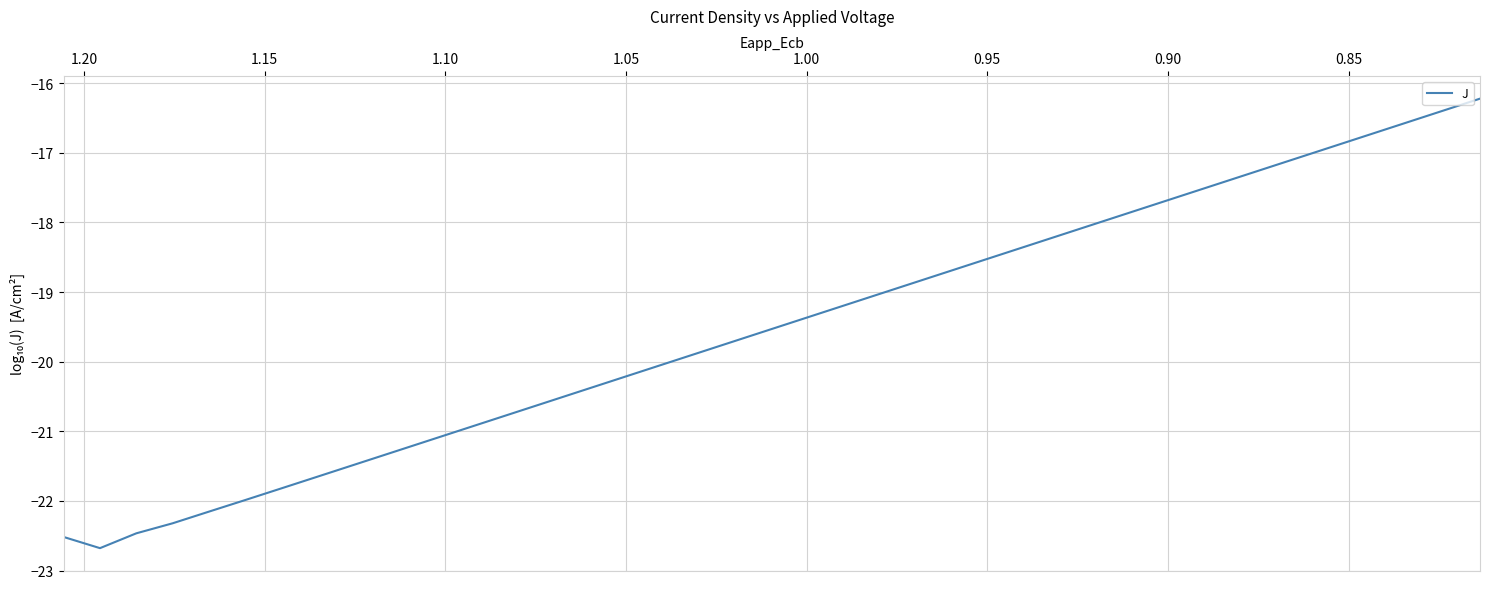

The chart shows a value of -8.3 at 36. True or false?

False